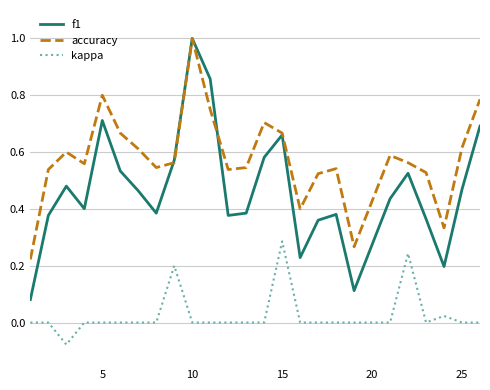

What is the highest value of the f1 series?

1.0